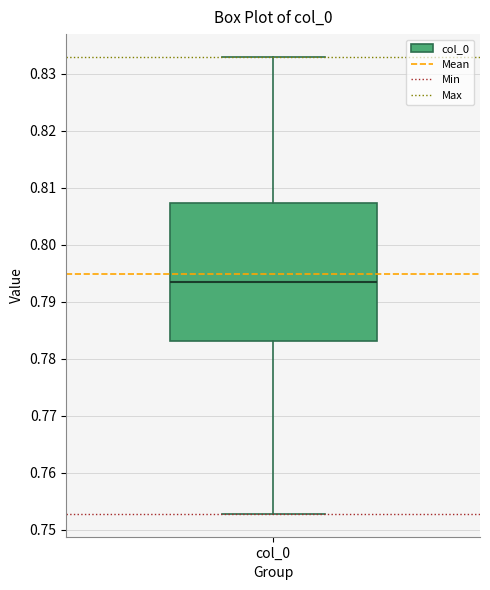

Transcribe this box plot: give where the median line is, the range the box spans, and where the two whiskers end, as read against the y-axis. The values are not printed on the chart, so give them approximately, as read against the axis.

median 0.794, box 0.783 to 0.807, whiskers 0.753 to 0.833